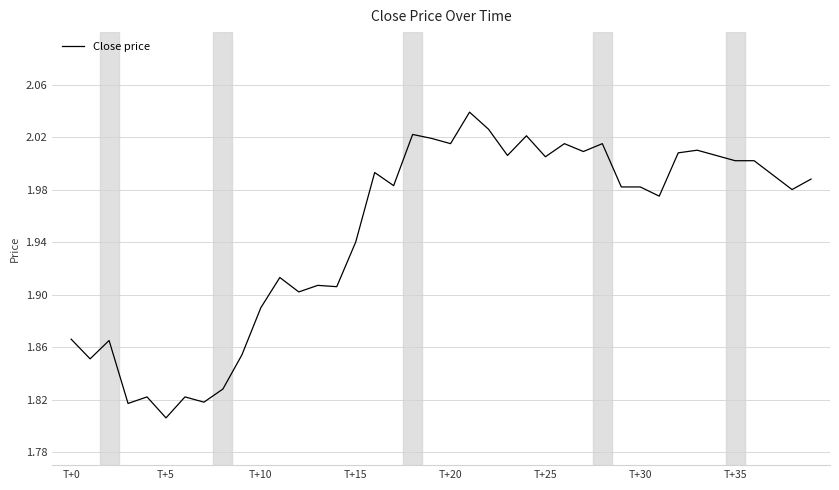

What is the difference between the second highest and second lowest values?

0.2